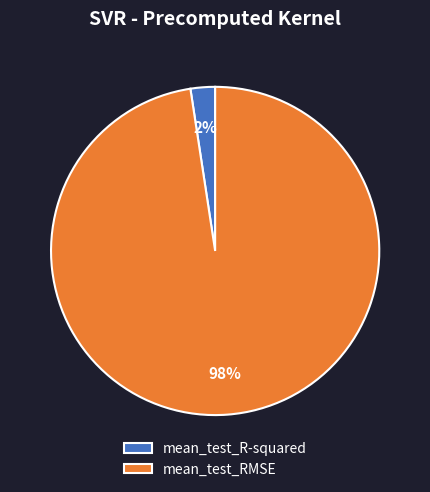

What is the smallest slice in the pie chart?

mean_test_R-squared